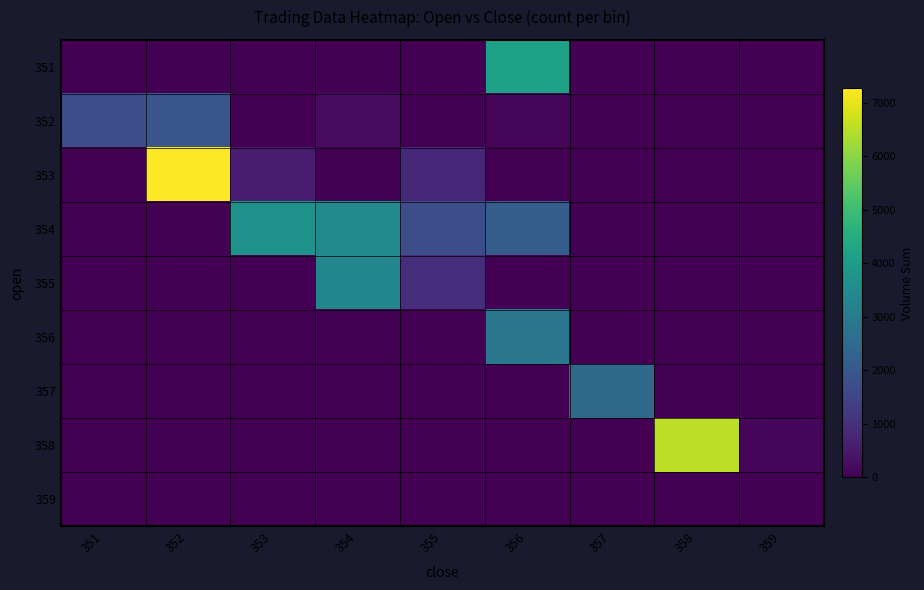

Reading left to right, what are all the values shown in this chart?

351: 351=0.0	352=0.0	353=0.0	354=0.0	355=0.0	356=4154.3	357=0.0	358=0.0	359=0.0
352: 351=1708.2	352=1914.8	353=0.0	354=245.6	355=0.0	356=130.0	357=0.0	358=0.0	359=0.0
353: 351=0.0	352=7262.5	353=549.7	354=0.0	355=798.8	356=0.0	357=0.0	358=0.0	359=0.0
354: 351=0.0	352=0.0	353=3704.3	354=3473.3	355=1723.0	356=2140.2	357=0.0	358=0.0	359=0.0
355: 351=0.0	352=0.0	353=0.0	354=3343.8	355=953.3	356=0.0	357=0.0	358=0.0	359=0.0
356: 351=0.0	352=0.0	353=0.0	354=0.0	355=0.0	356=2874.4	357=0.0	358=0.0	359=0.0
357: 351=0.0	352=0.0	353=0.0	354=0.0	355=0.0	356=0.0	357=2512.1	358=0.0	359=0.0
358: 351=0.0	352=0.0	353=0.0	354=0.0	355=0.0	356=0.0	357=0.0	358=6536.3	359=133.6
359: 351=0.0	352=0.0	353=0.0	354=0.0	355=0.0	356=0.0	357=0.0	358=0.0	359=0.0